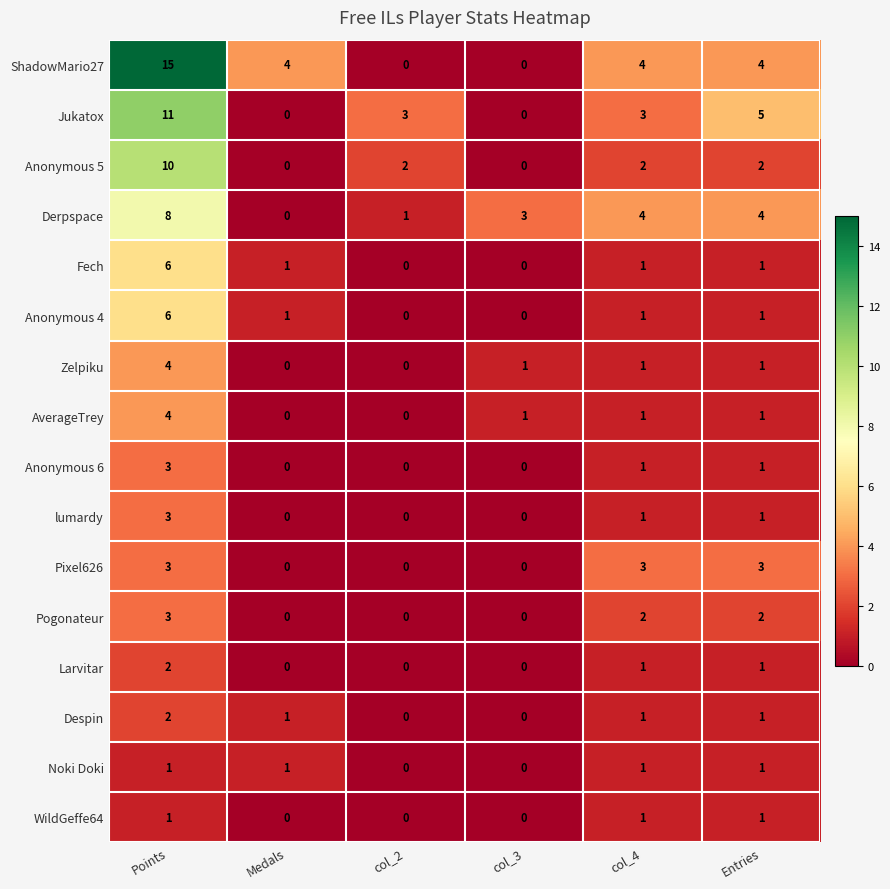

Which series changed the most between Points and col_4?

ShadowMario27